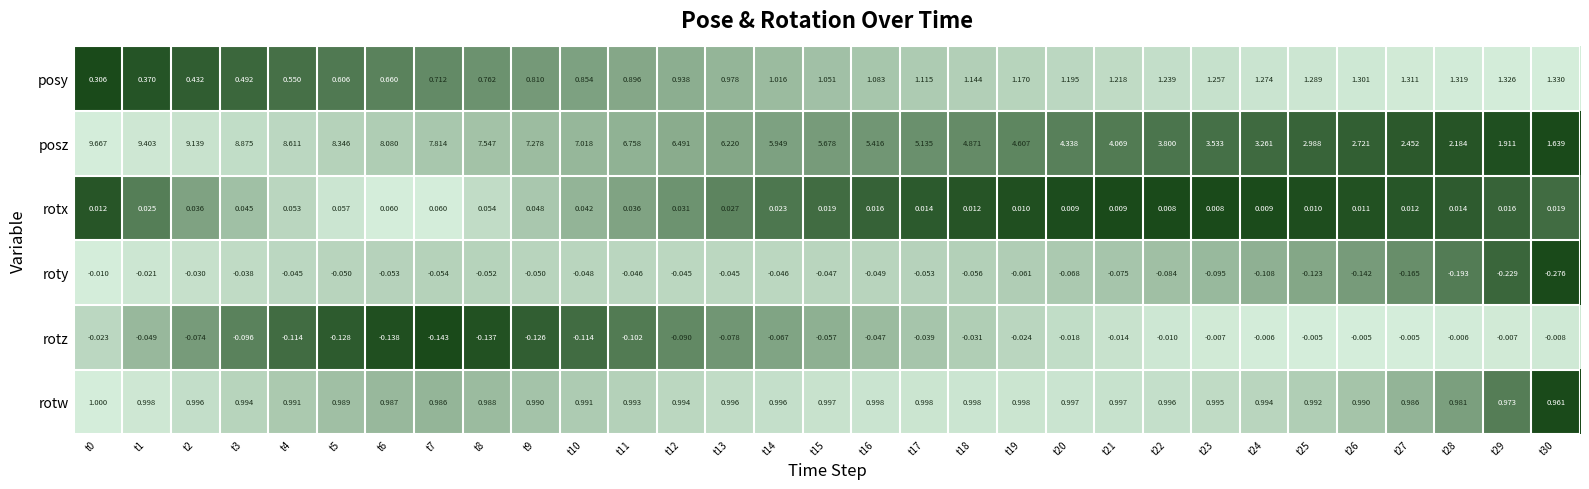

Is the value of roty at t24 greater than the value of rotw at t20?

No